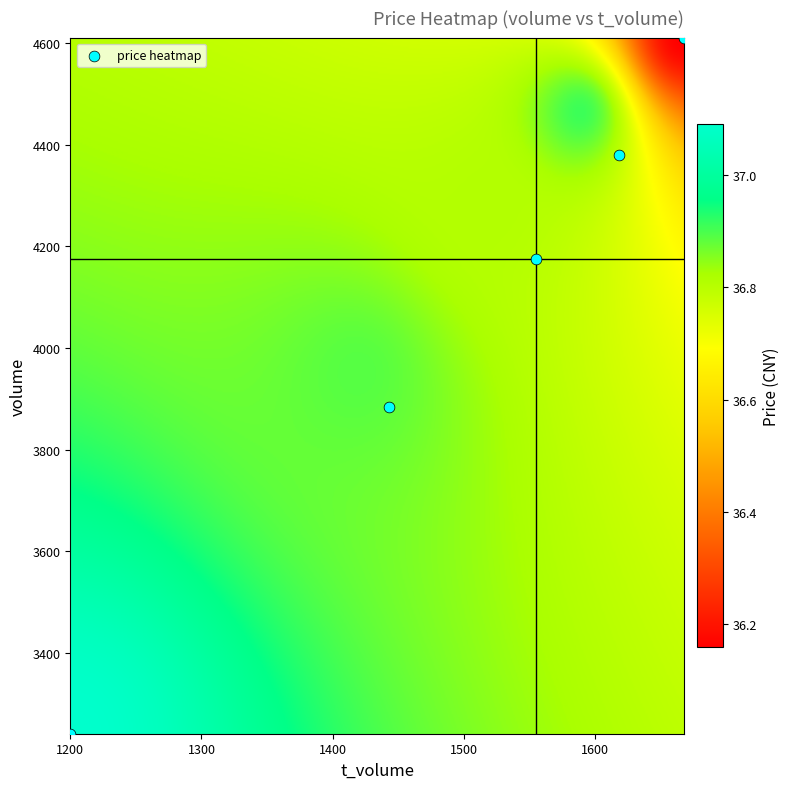

The value of 2022-10-27 at volume is 3884.0. True or false?

True